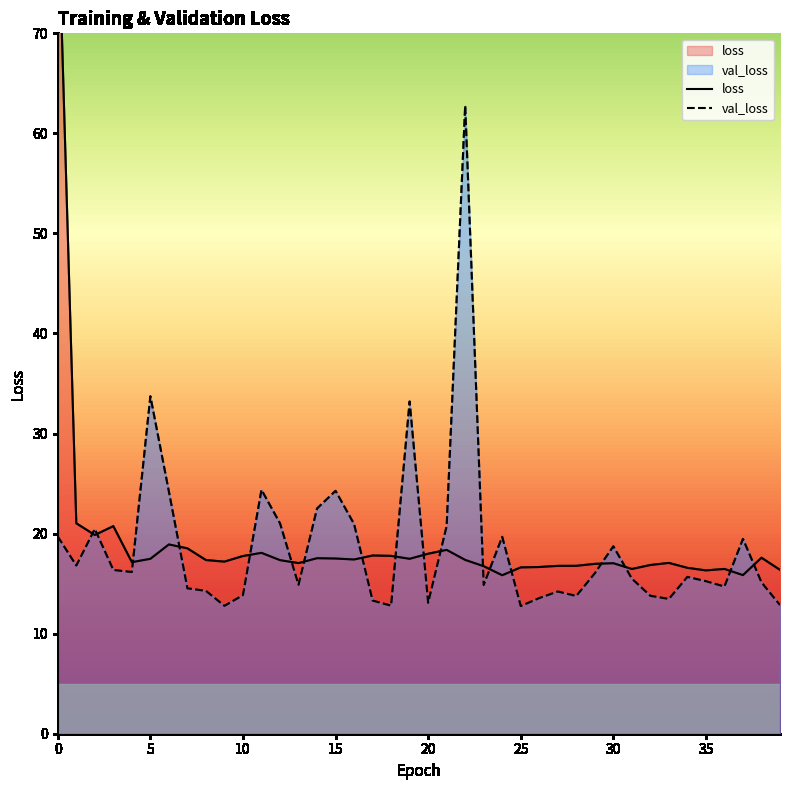

True or false: val_loss has a value of 15.2 at 35.

True